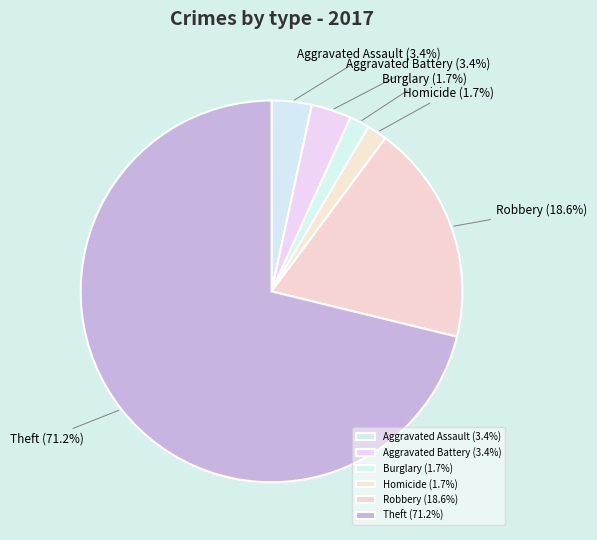

How many segments does this pie chart have?

6